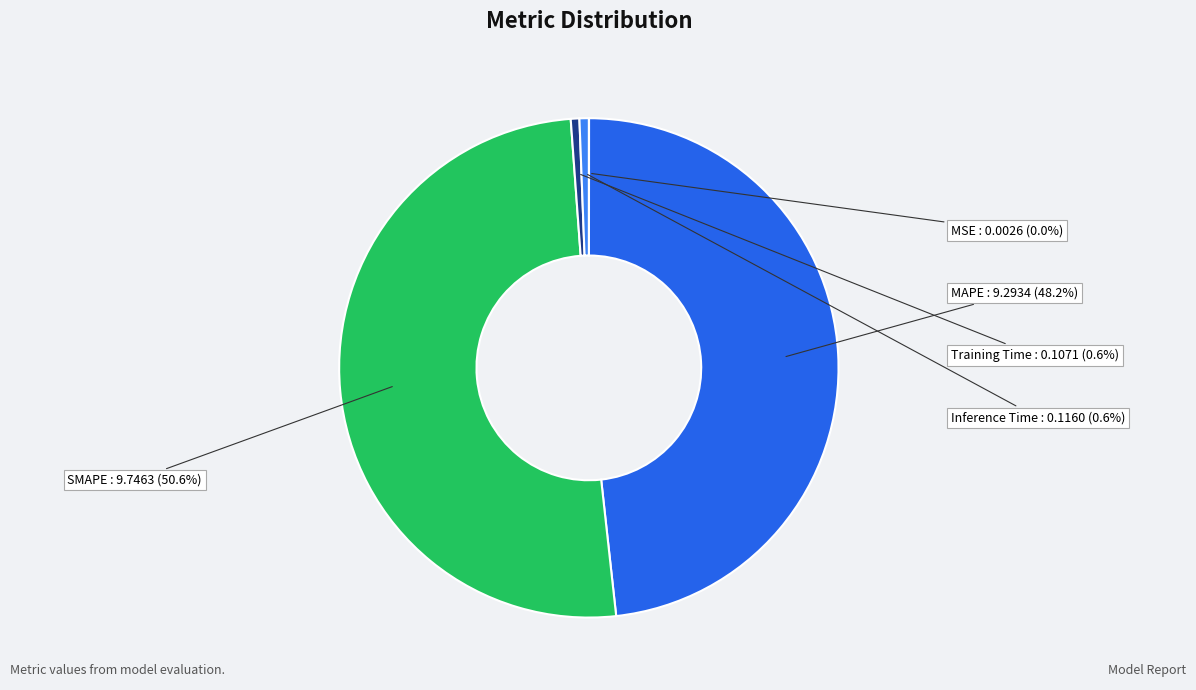

What percentage is the SMAPE slice, to the nearest percent?

51%